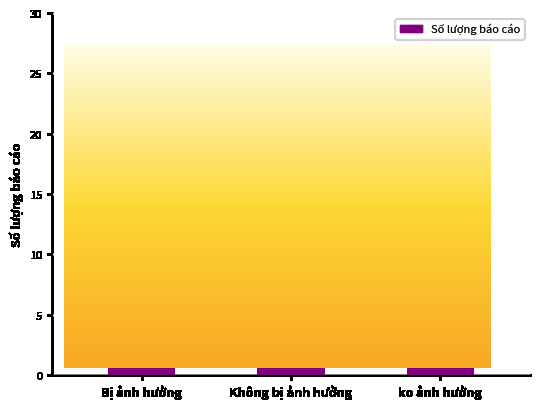

Rank the categories by value from lowest to highest.

Bị ảnh hưởng, ko ảnh hưởng, Không bị ảnh hưởng